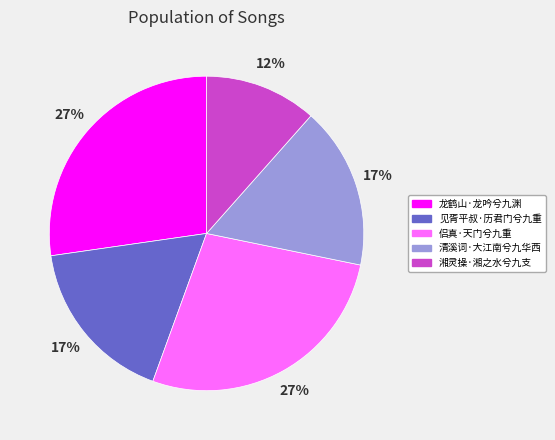

Count the number of slices in the pie.

5